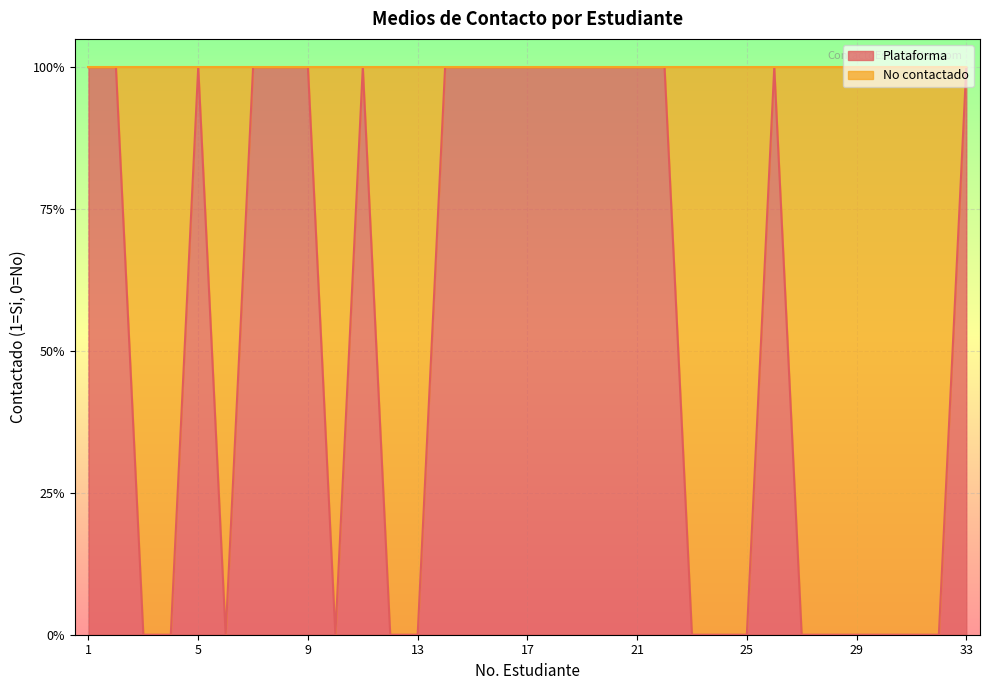

Reading right to left, what are all the values shown in this chart?

33=1	32=0	31=0	30=0	29=0	28=0	27=0	26=1	25=0	24=0	23=0	22=1	21=1	20=1	19=1	18=1	17=1	16=1	15=1	14=1	13=0	12=0	11=1	10=0	9=1	8=1	7=1	6=0	5=1	4=0	3=0	2=1	1=1